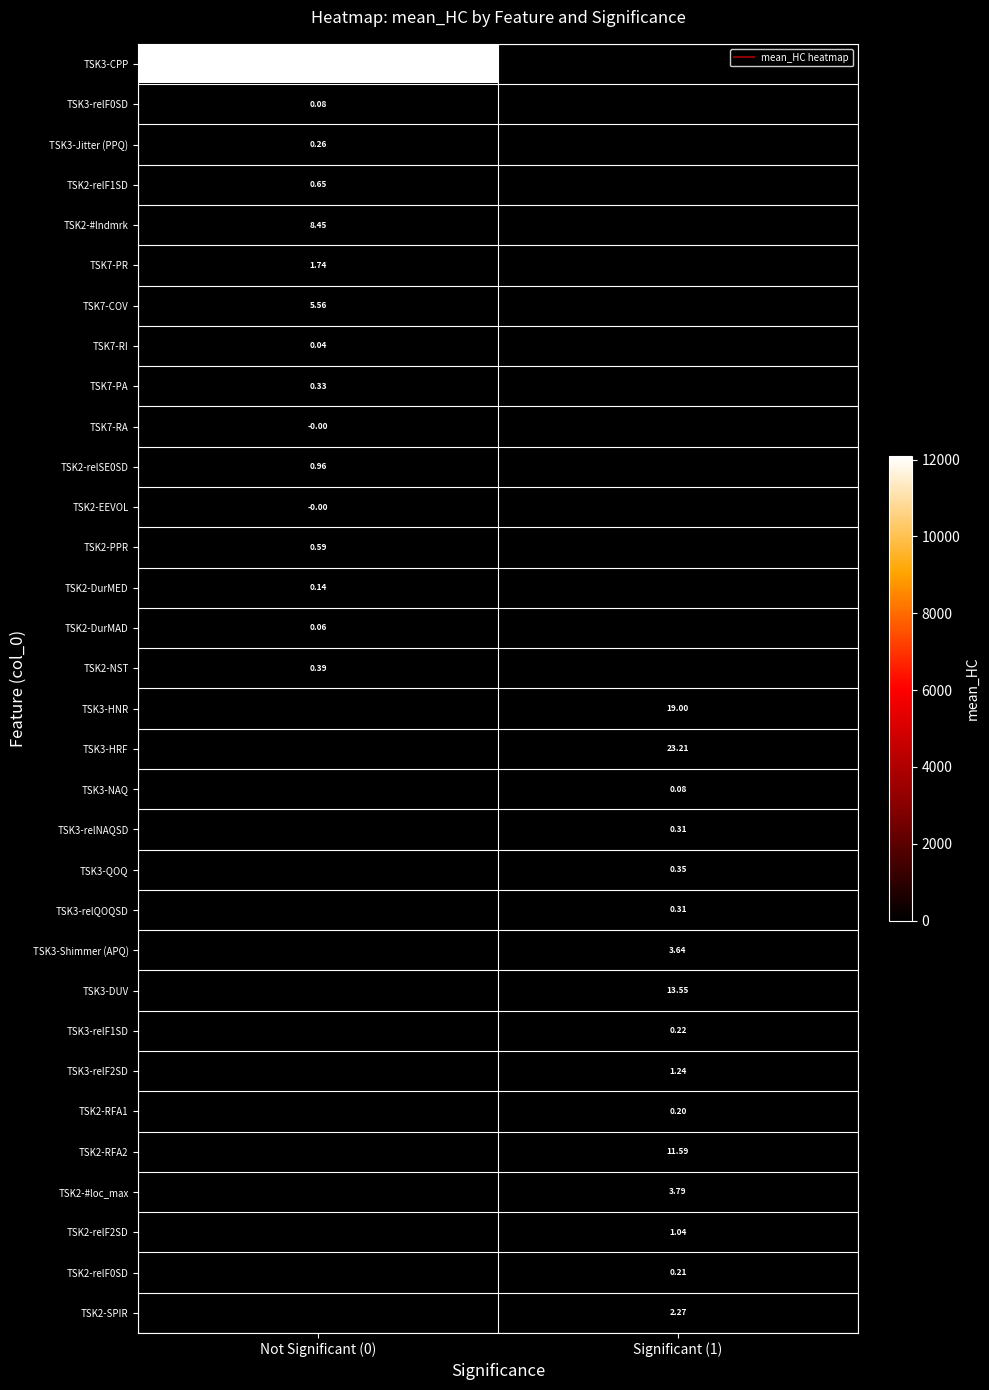

The TSK3-NAQ series shows 0.1 at Significant (1). True or false?

False